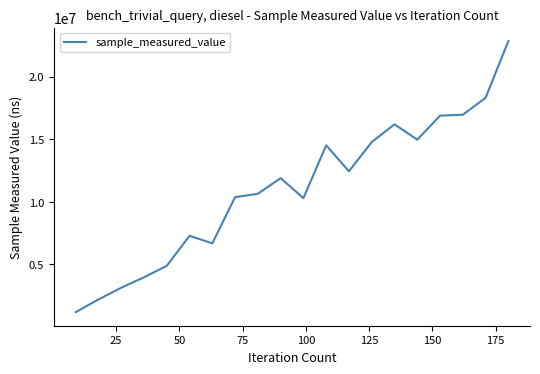

What is the difference between the maximum and minimum values?

21659392